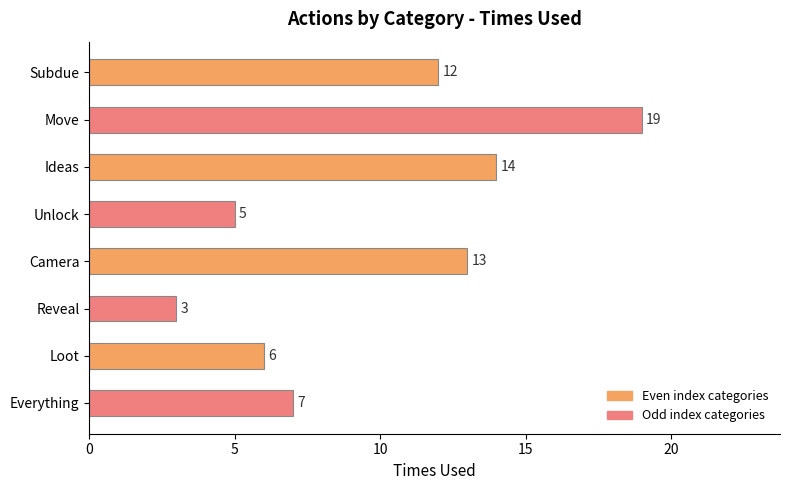

How many categories are shown in the chart?

8